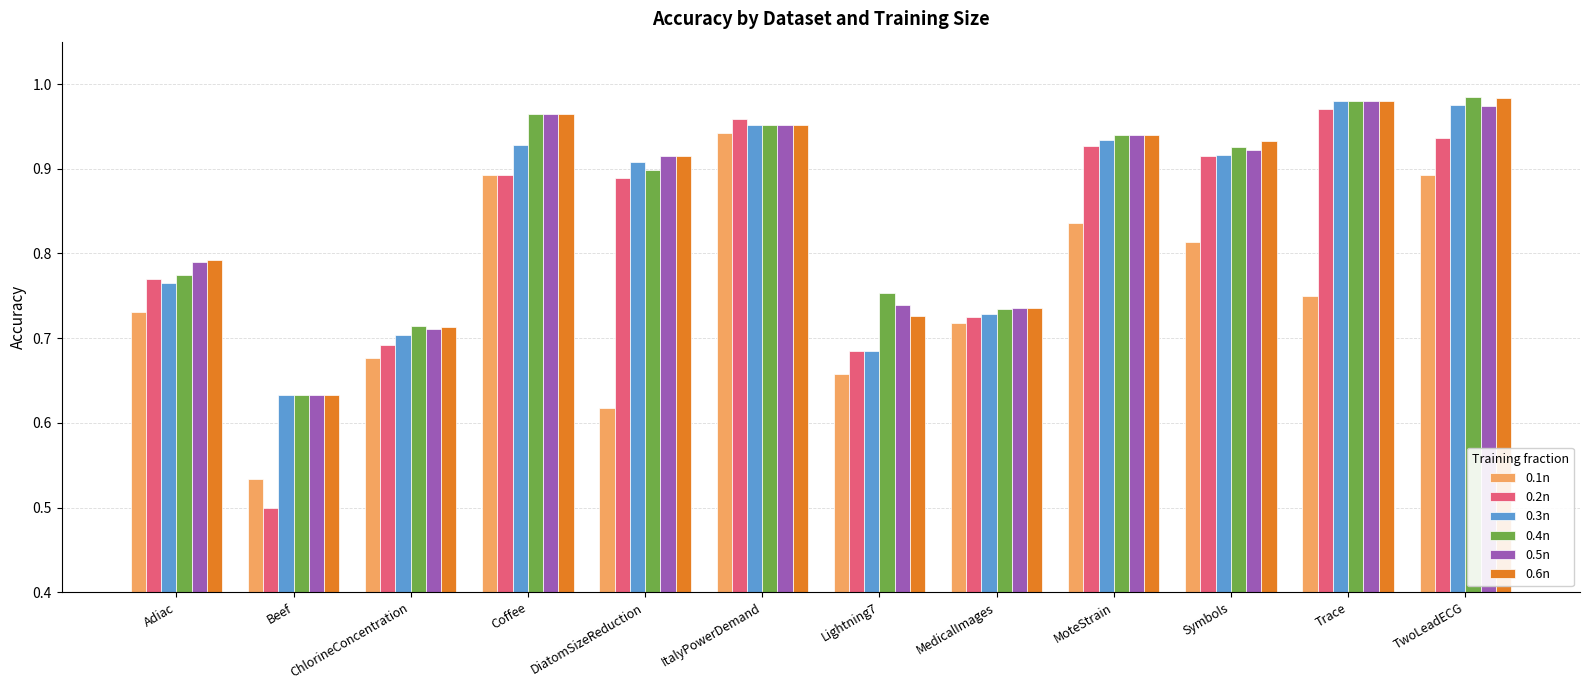

Is it true that 0.3n equals 0.4 at DiatomSizeReduction?

False